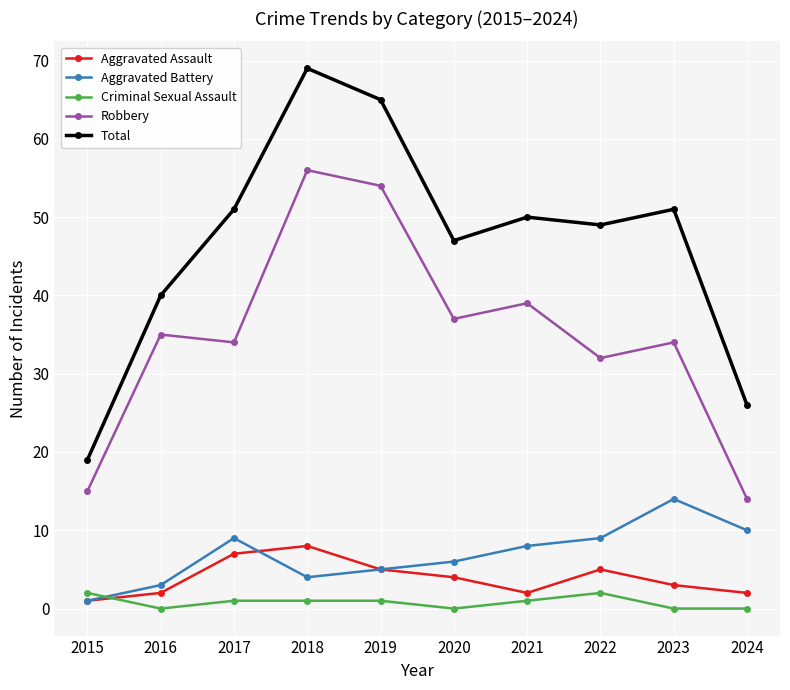

True or false: Robbery and Total intersect in this chart.

False